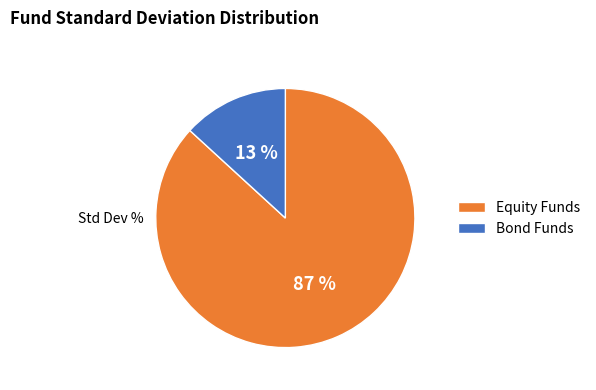

Combined, do Bond Funds and Equity Funds account for over 50%?

Yes